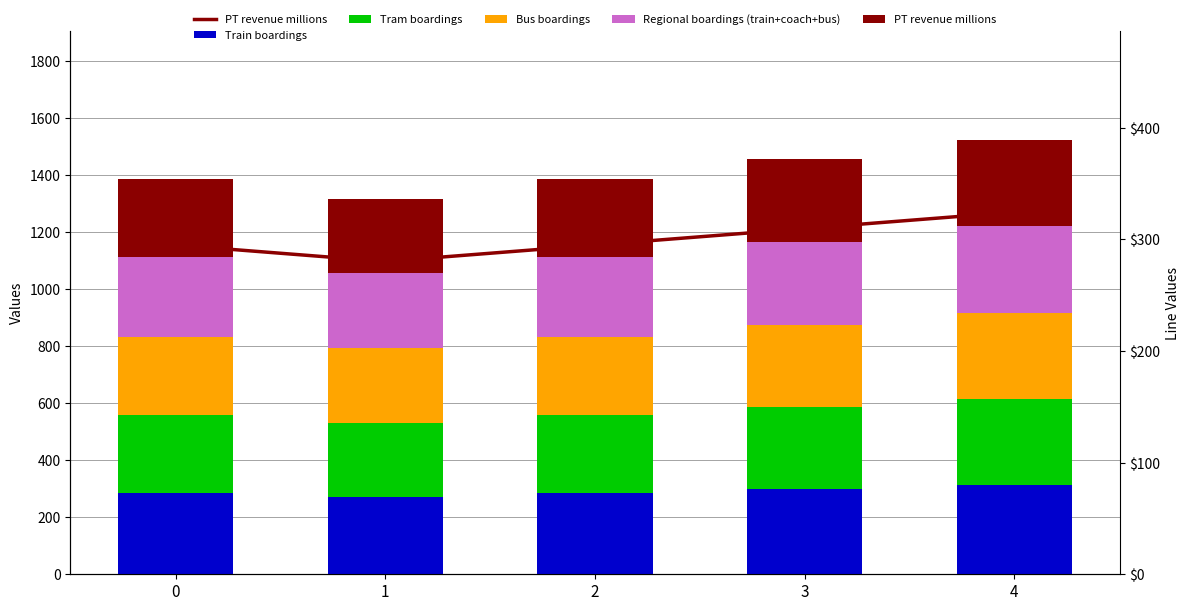

At which category is the sum across all series the highest?

4